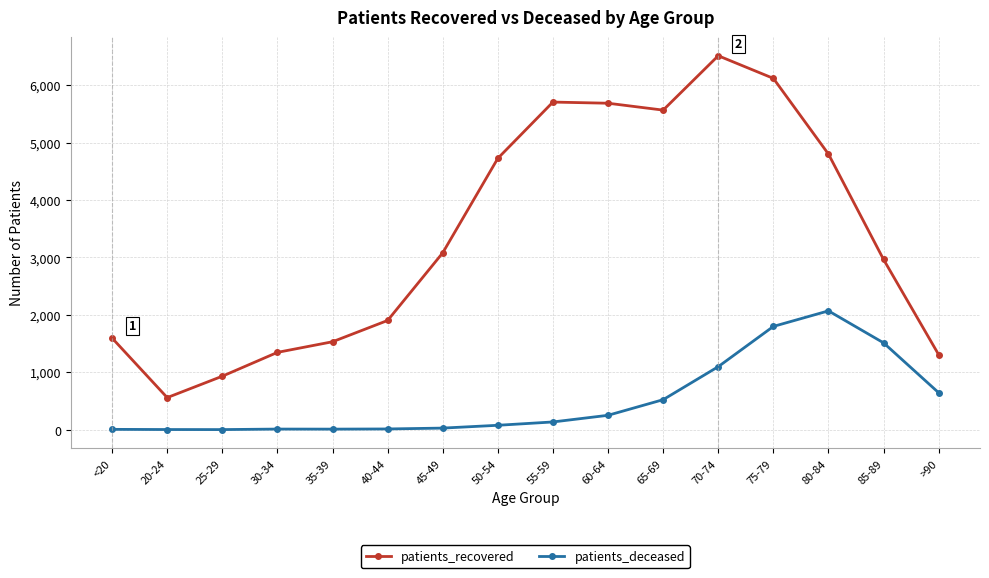

How many interior local valleys does the patients_recovered series have?

2